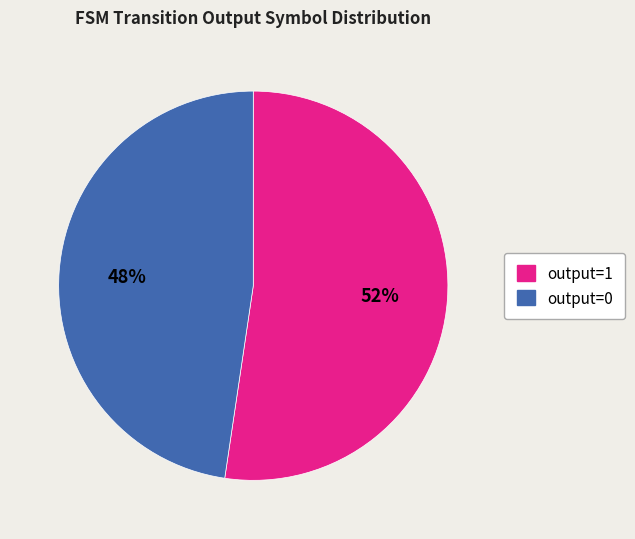

To the nearest percent, what is the average slice percentage?

50%